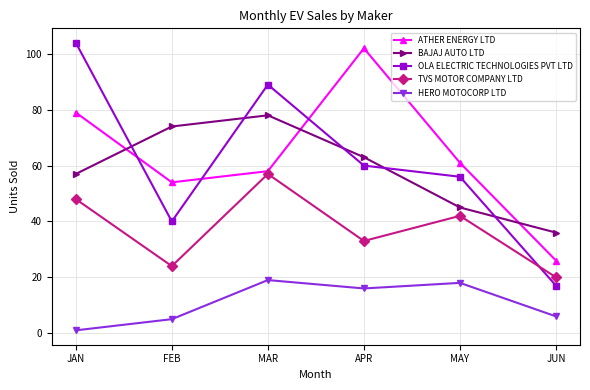

True or false: OLA ELECTRIC TECHNOLOGIES PVT LTD has more than 2 interior local peaks.

False